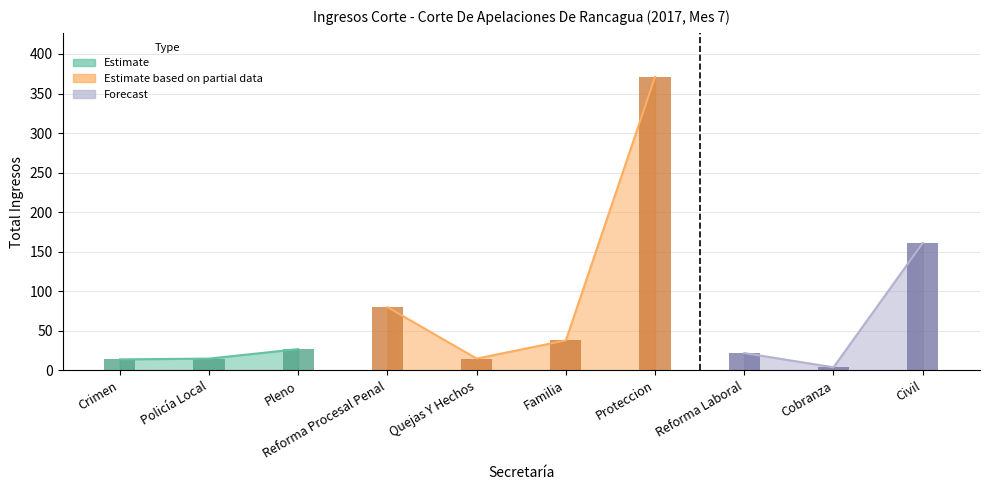

Rank the categories by value from lowest to highest.

Cobranza, Crimen, Policía Local, Quejas Y Hechos, Reforma Laboral, Pleno, Familia, Reforma Procesal Penal, Civil, Proteccion